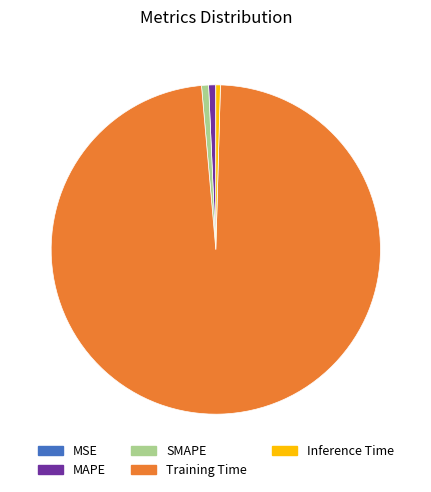

Combined, do Training Time and MAPE account for over 50%?

Yes